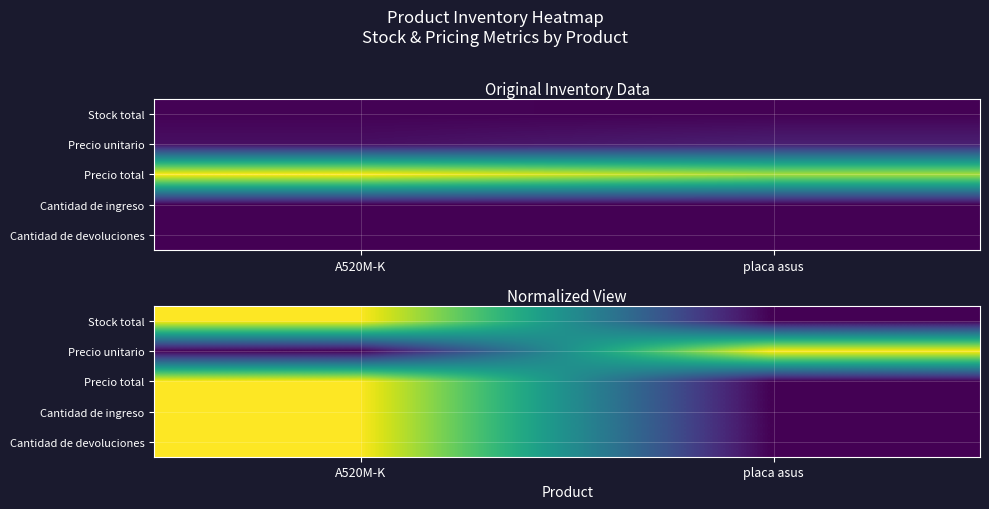

Is it true that Stock total equals 0.0 at placa asus?

True